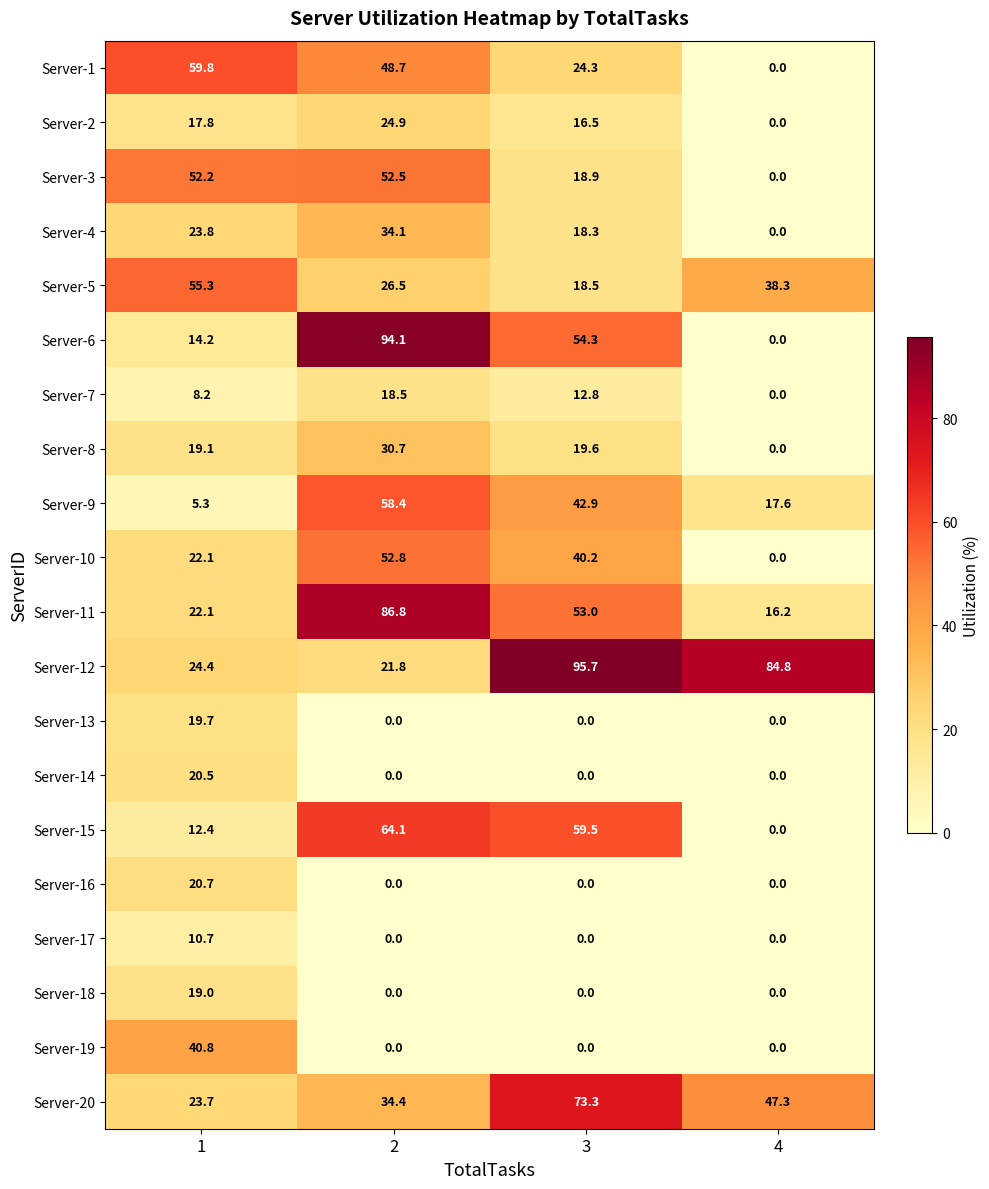

How many Server-18 values are between 0 and 19?

4